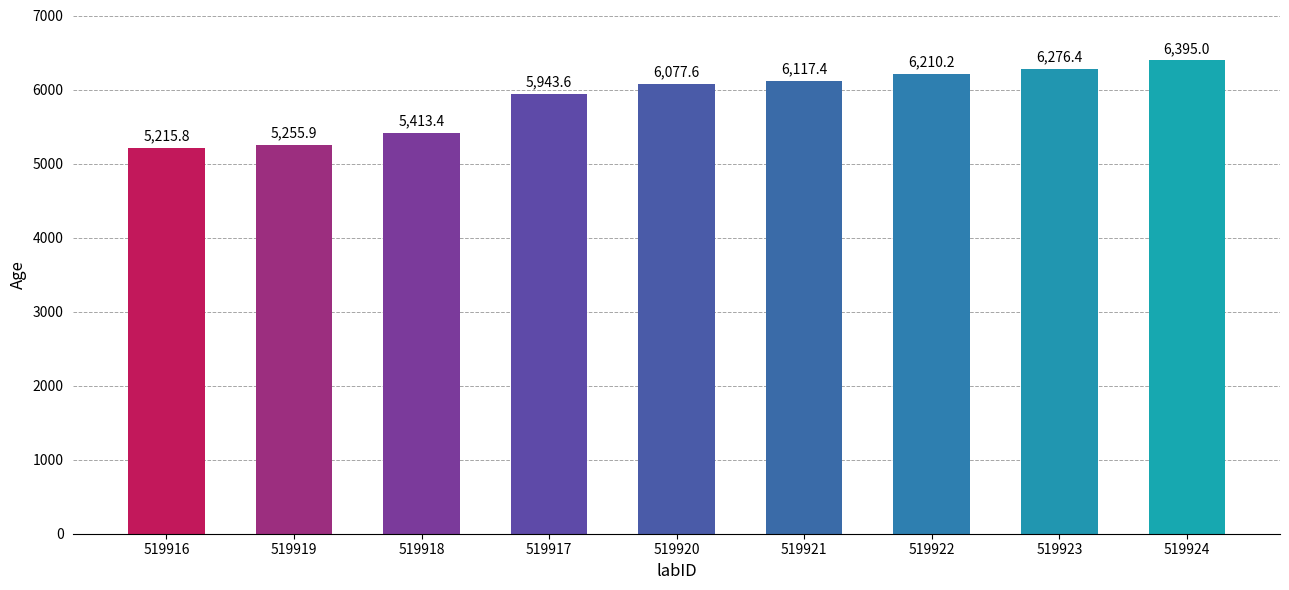

Which category has the lowest value across all series?

519916